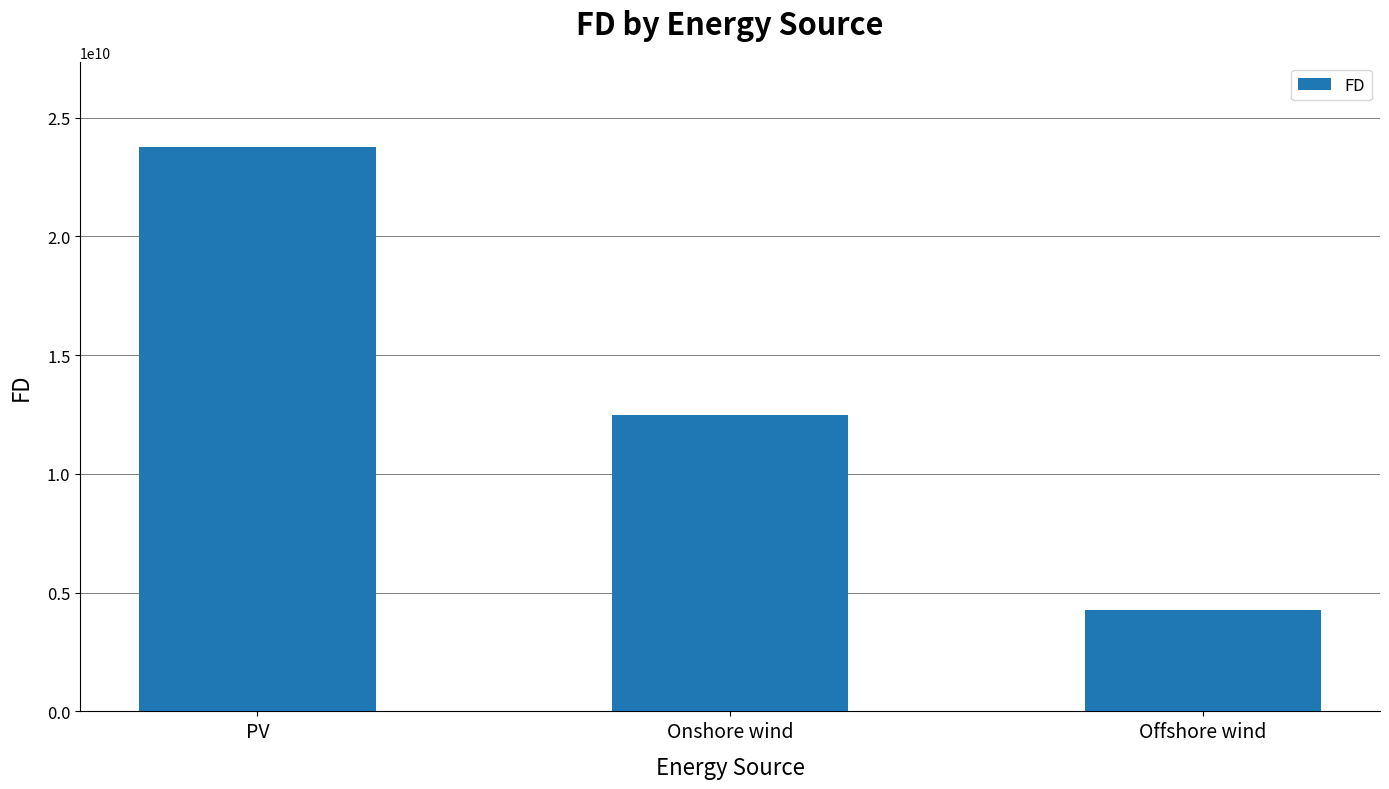

The value at Onshore wind is 12469159359.2. True or false?

True